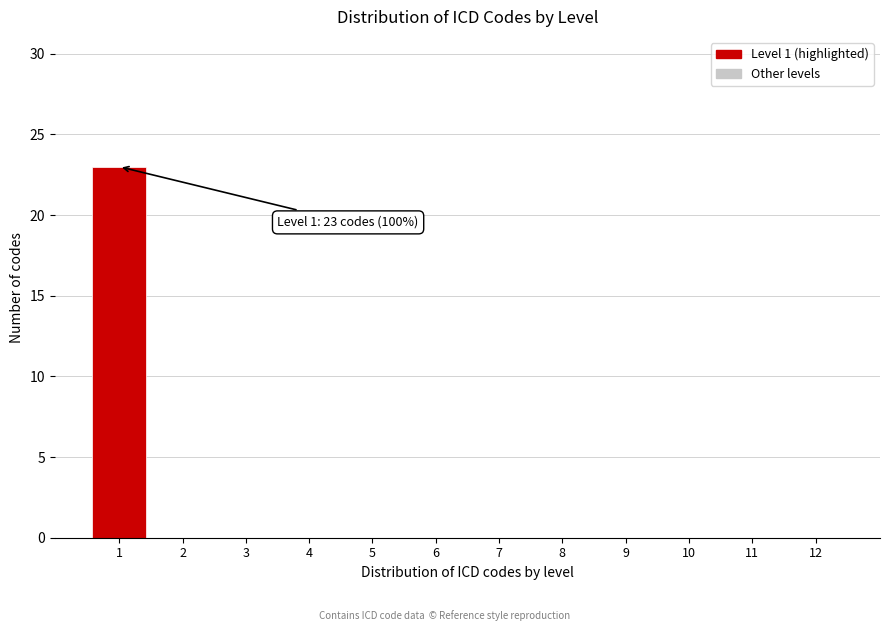

Reading left to right, what are all the values shown in this chart?

1=23	2=0	3=0	4=0	5=0	6=0	7=0	8=0	9=0	10=0	11=0	12=0